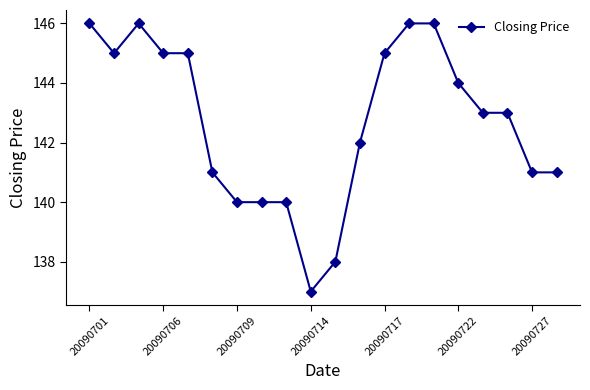

Does the chart have visible grid lines?

No